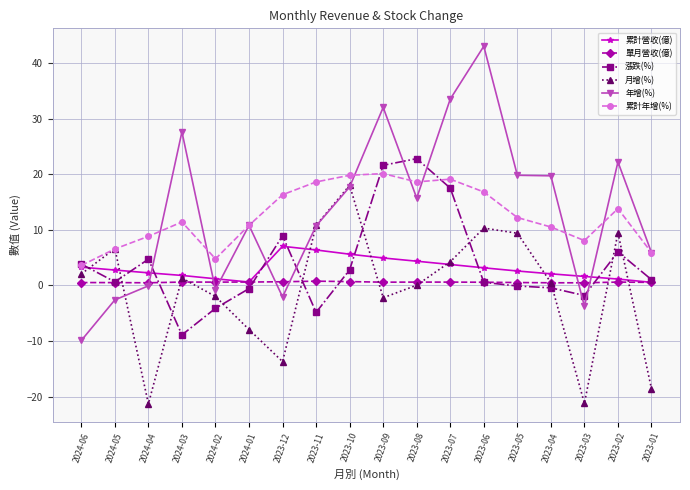

What is the smallest value displayed?

-21.3